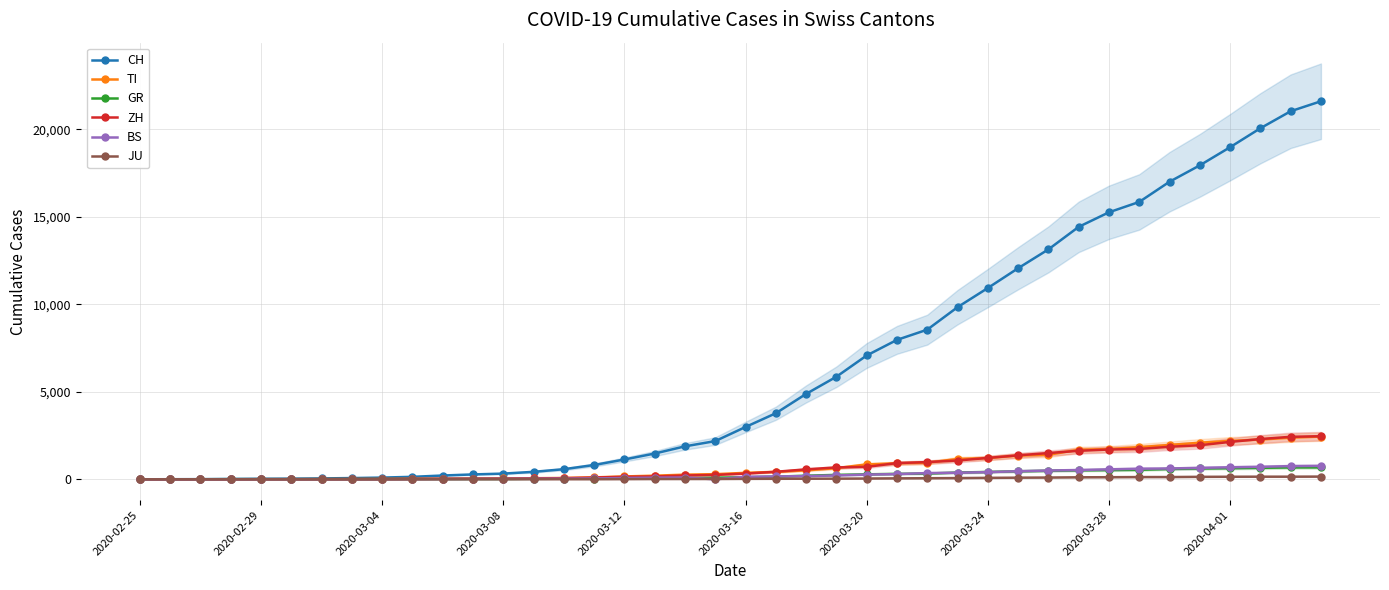

What is the maximum value for ZH?

2461